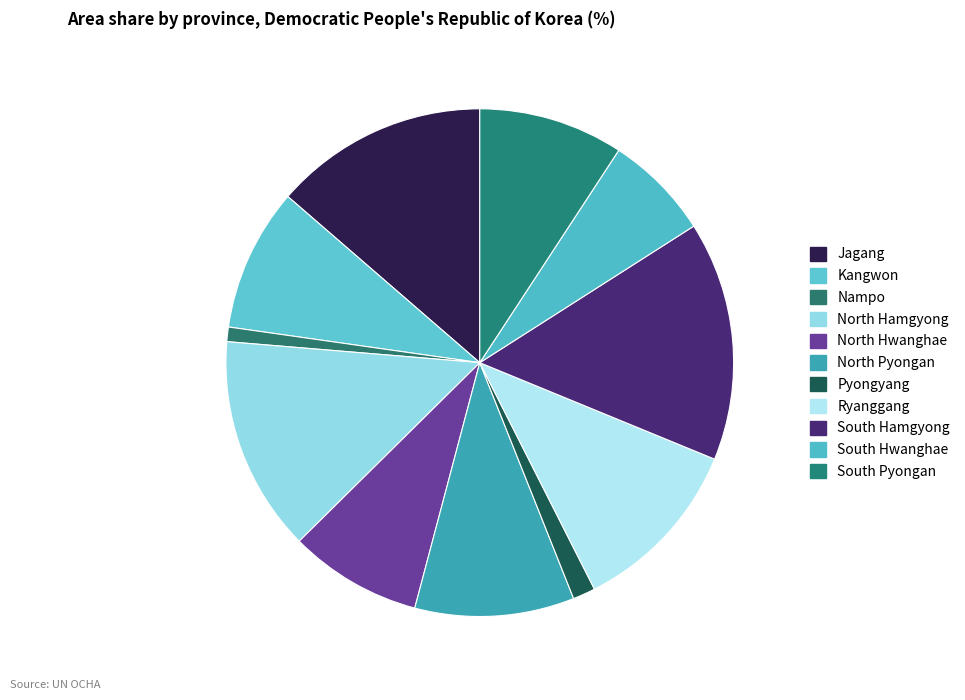

To the nearest percent, what is the difference between the Nampo and North Pyongan slice percentages?

9%